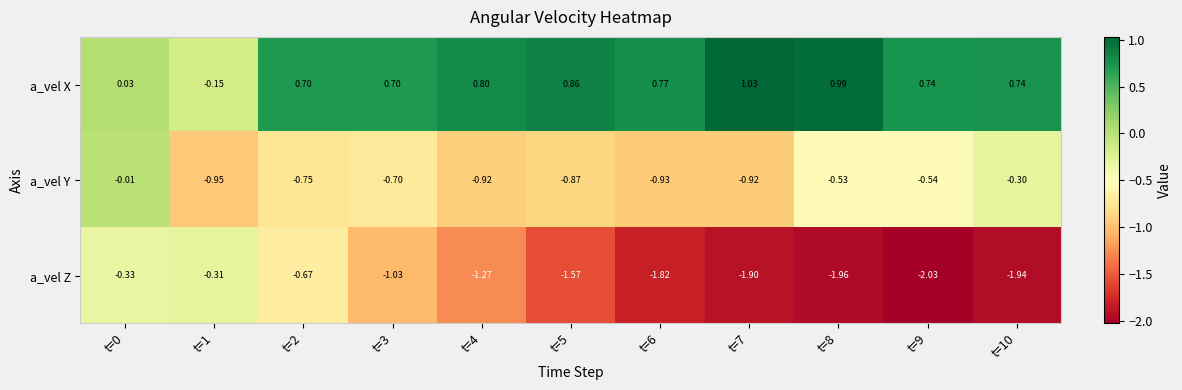

Which series has the largest range (max minus min)?

a_vel Z